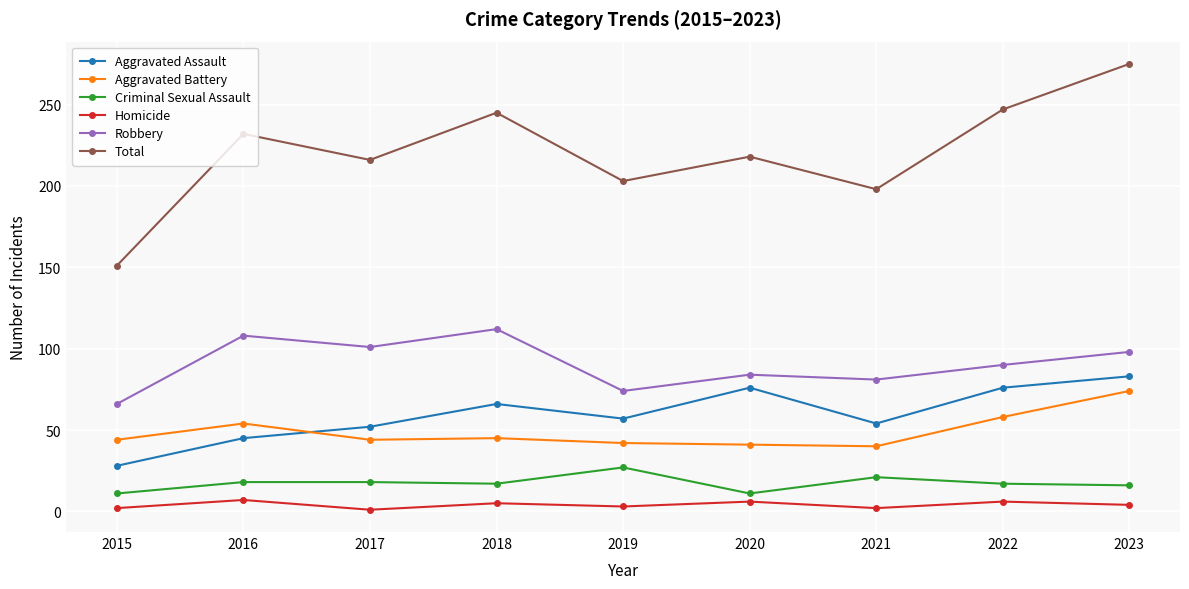

What is the value of the Robbery point at the 6th from the left?

84